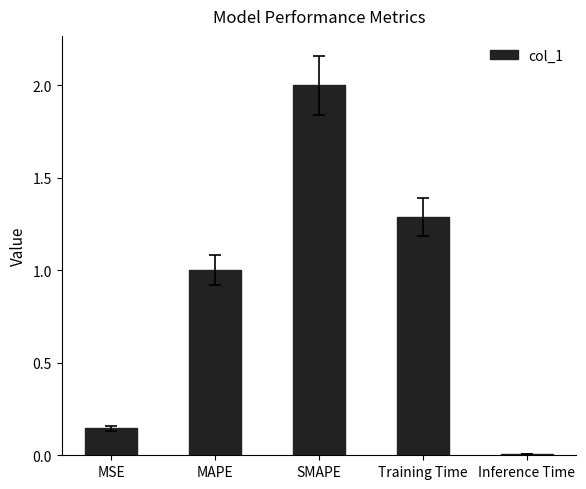

Rank the categories by value from lowest to highest.

Inference Time, MSE, MAPE, Training Time, SMAPE